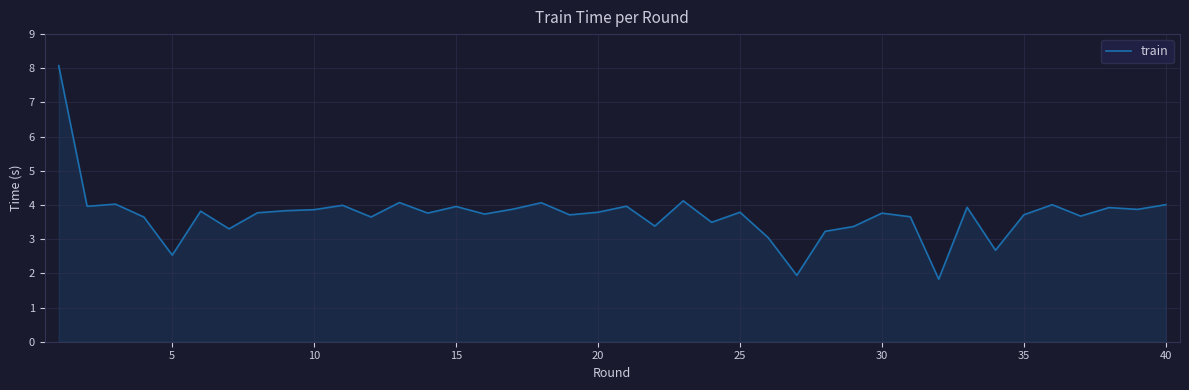

What is the difference between the maximum and minimum values?

6.2